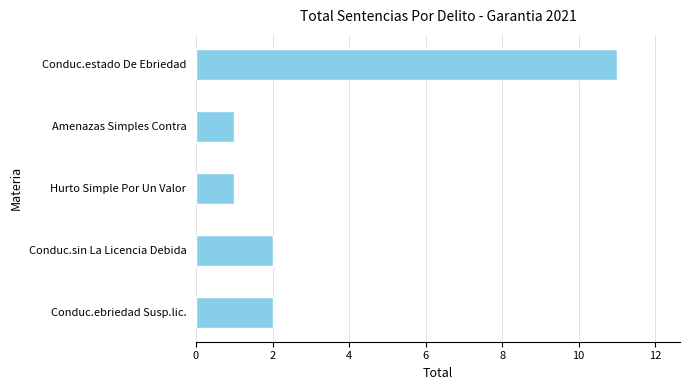

Which label corresponds to the largest value in the chart?

Conduc.estado De Ebriedad